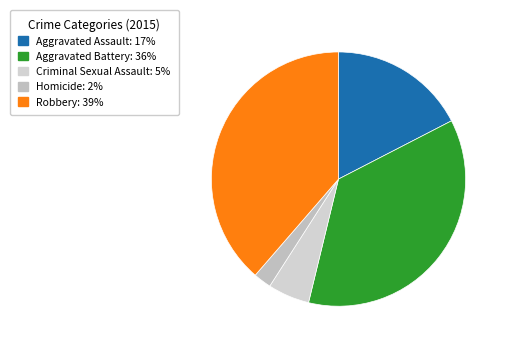

How many segments does this pie chart have?

5